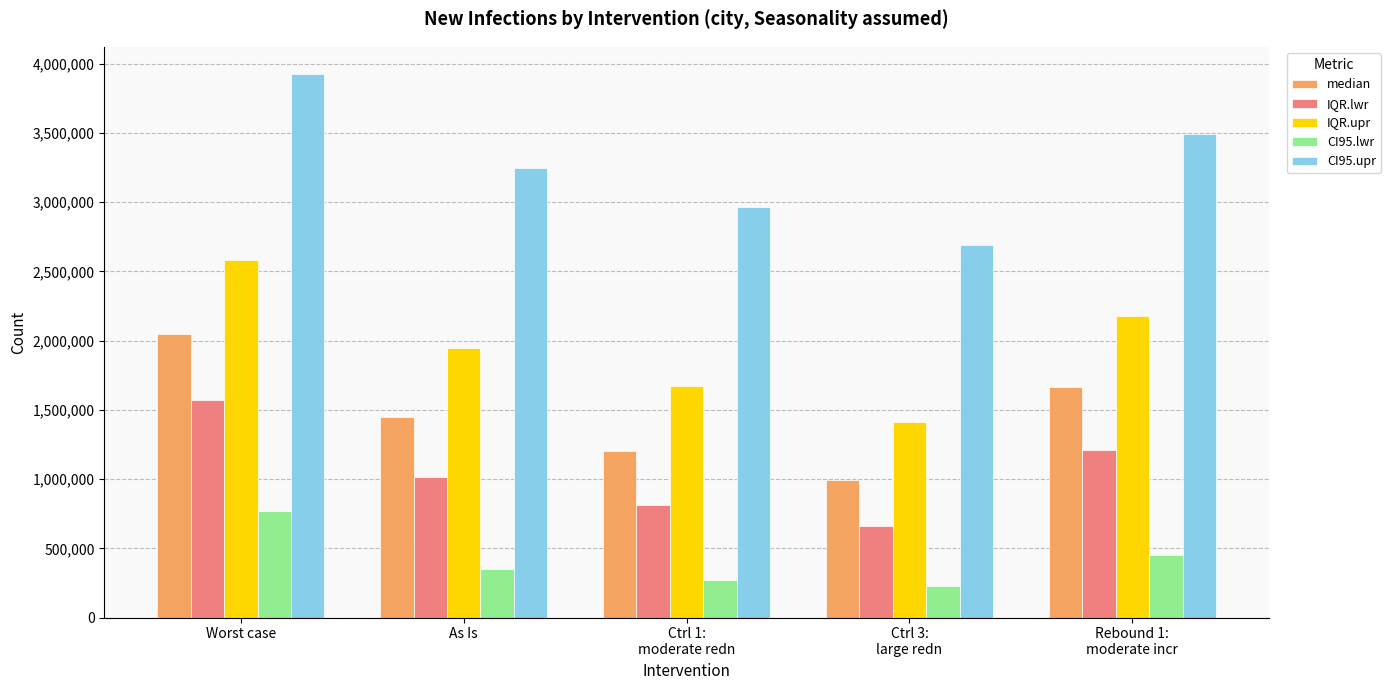

Between Worst case and Ctrl 3:
large redn, which series saw the biggest shift?

CI95.upr